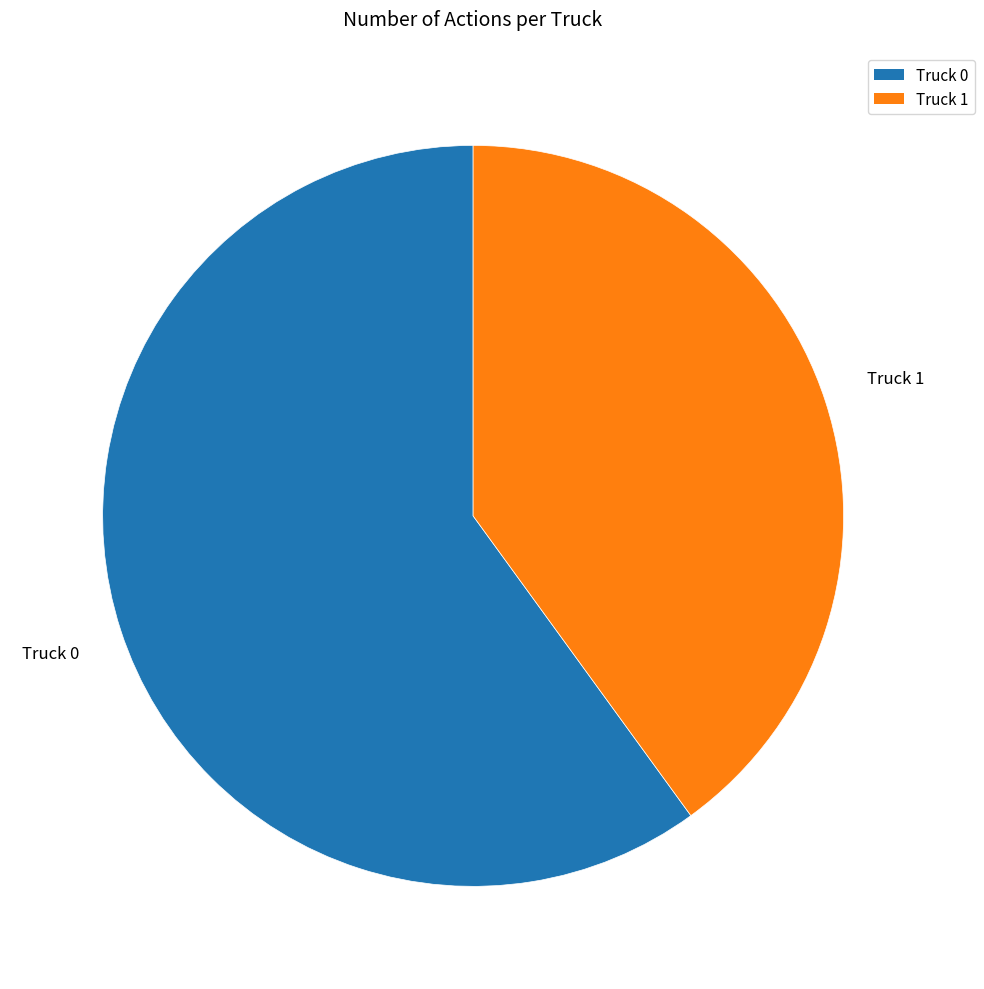

Count the number of slices in the pie.

2